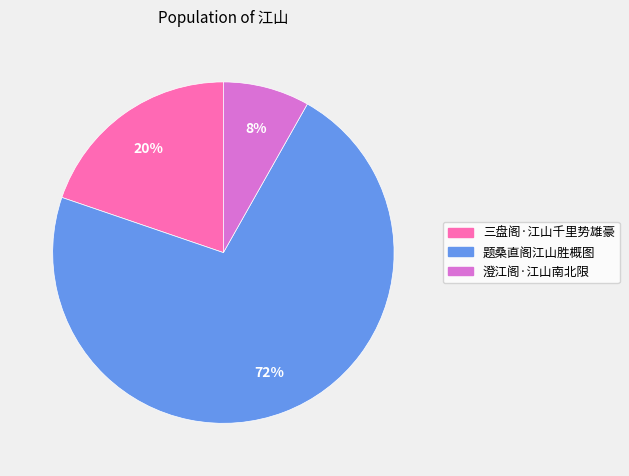

To the nearest percent, what is the combined percentage of 澄江阁·江山南北限 and 题桑直阁江山胜概图?

80%